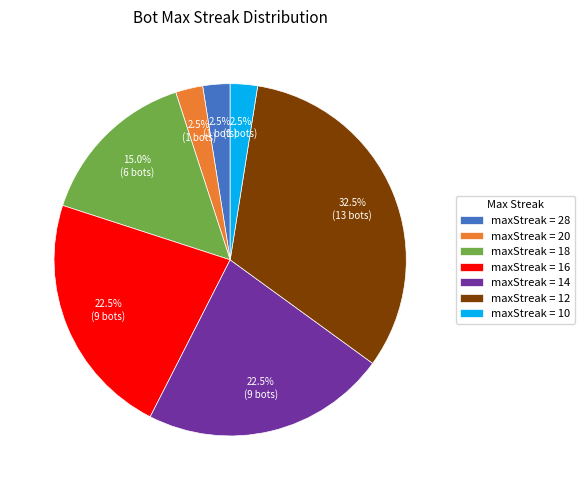

How much of the chart is everything except maxStreak = 28?

97.5%